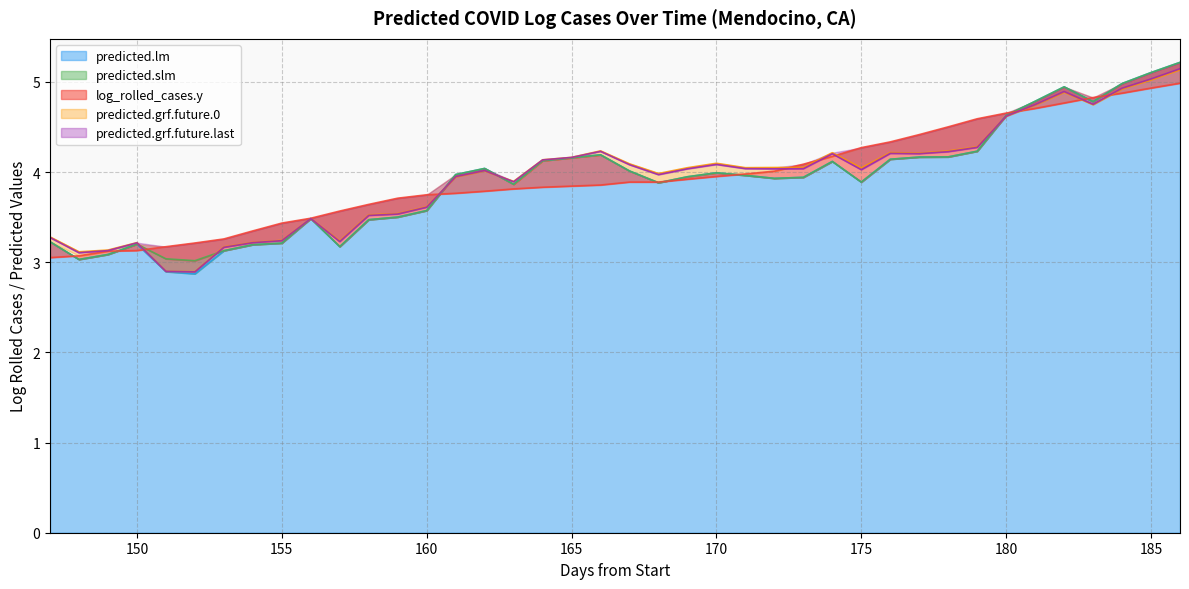

Reading left to right, transcribe all the data shown in this chart.

predicted.lm: 3.2	3.0	3.1	3.2	2.9	2.9	3.1	3.2	3.2	3.5	3.2	3.5	3.5	3.6	4.0	4.0	3.9	4.1	4.2	4.2	4.0	3.9	3.9	4.0	4.0	3.9	3.9	4.1	3.9	4.1	4.2	4.2	4.2	4.6	4.8	4.9	4.8	5.0	5.1	5.2
predicted.slm: 3.2	3.0	3.1	3.2	3.0	3.0	3.1	3.2	3.2	3.5	3.2	3.5	3.5	3.6	4.0	4.0	3.9	4.1	4.2	4.2	4.0	3.9	3.9	4.0	4.0	3.9	3.9	4.1	3.9	4.1	4.2	4.2	4.2	4.6	4.8	4.9	4.8	5.0	5.1	5.2
log_rolled_cases.y: 3.1	3.1	3.1	3.1	3.2	3.2	3.3	3.3	3.4	3.5	3.6	3.6	3.7	3.7	3.8	3.8	3.8	3.8	3.8	3.9	3.9	3.9	3.9	4.0	4.0	4.0	4.1	4.2	4.3	4.3	4.4	4.5	4.6	4.7	4.7	4.8	4.8	4.9	4.9	5.0
predicted.grf.future.0: 3.3	3.1	3.1	3.2	2.9	2.9	3.2	3.2	3.2	3.5	3.2	3.5	3.5	3.6	3.9	4.0	3.9	4.1	4.2	4.2	4.1	4.0	4.0	4.1	4.0	4.1	4.1	4.2	4.0	4.2	4.2	4.2	4.3	4.6	4.7	4.9	4.7	4.9	5.0	5.1
predicted.grf.future.last: 3.3	3.1	3.1	3.2	2.9	2.9	3.2	3.2	3.2	3.5	3.2	3.5	3.5	3.6	3.9	4.0	3.9	4.1	4.2	4.2	4.1	4.0	4.0	4.1	4.0	4.0	4.0	4.2	4.0	4.2	4.2	4.2	4.3	4.6	4.7	4.9	4.8	4.9	5.0	5.1